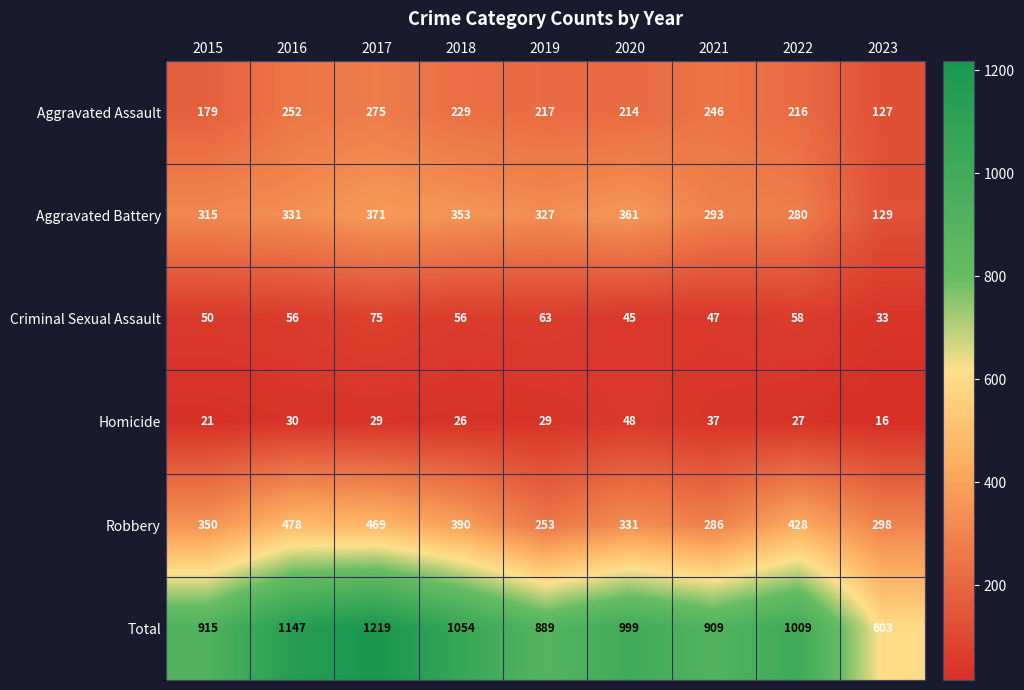

At which category is the sum across all series the highest?

2017